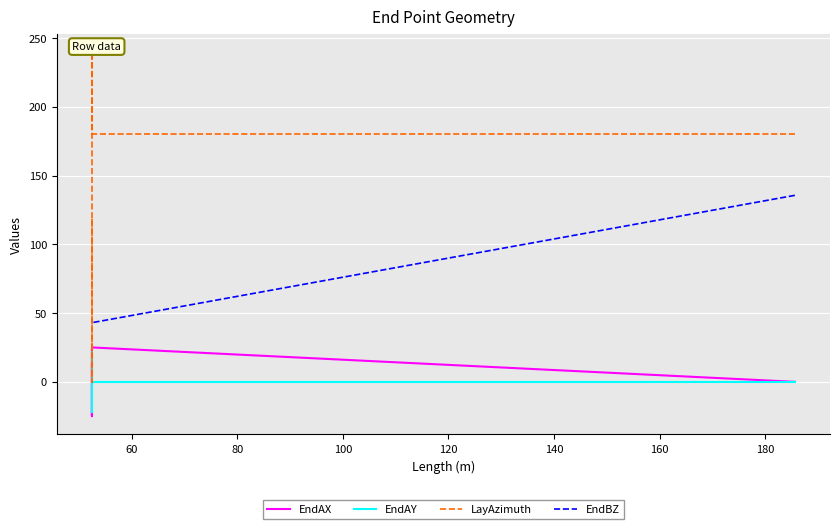

What is the greatest value displayed?

240.0